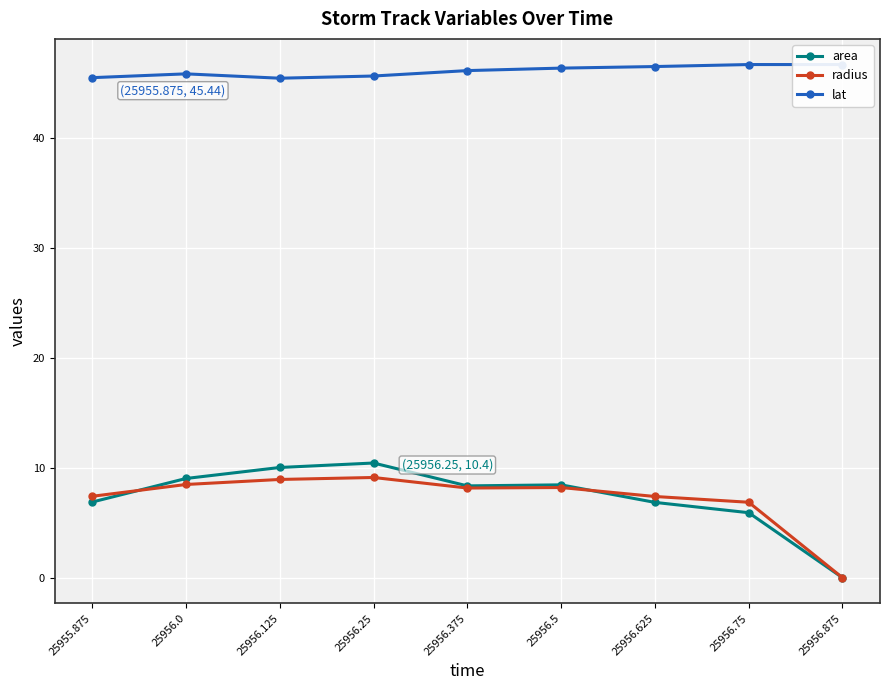

Where does the area series first go above 8?

25956.0